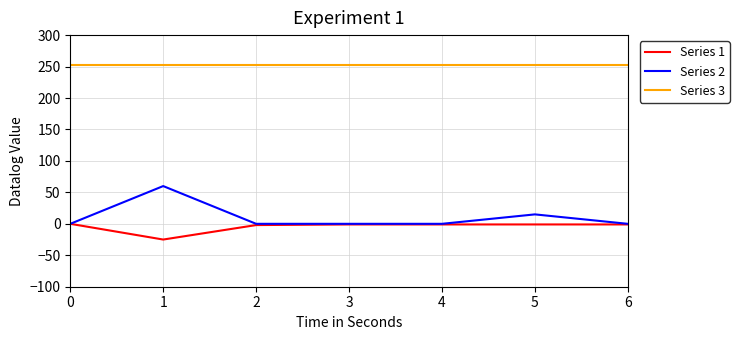

Rank the series by their maximum value, from lowest to highest.

Series 1, Series 2, Series 3